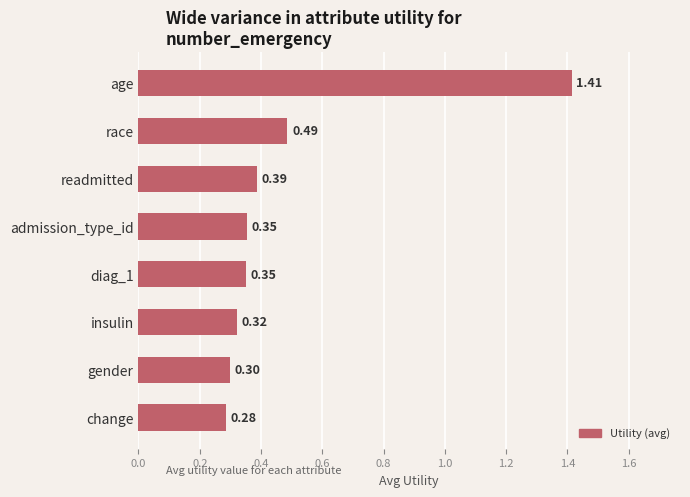

Which category has the highest value across all series?

age